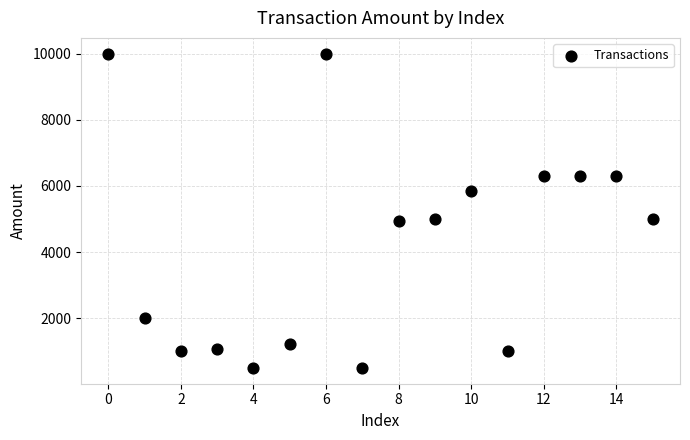

What is the range of Y values (max minus min)?

9500.0